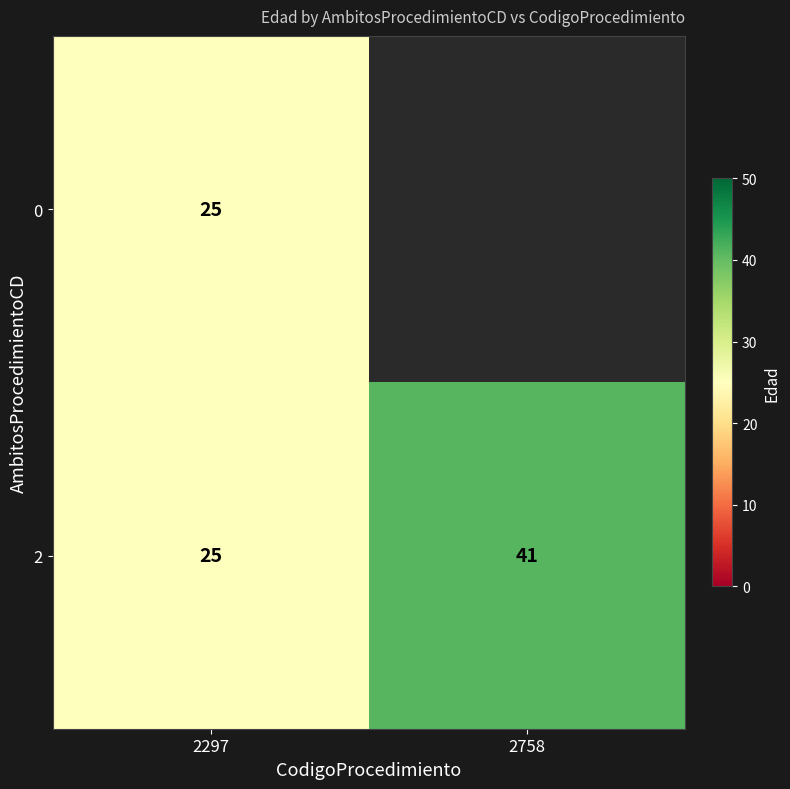

What is the difference between the 2 values at 2297 and 2758?

16